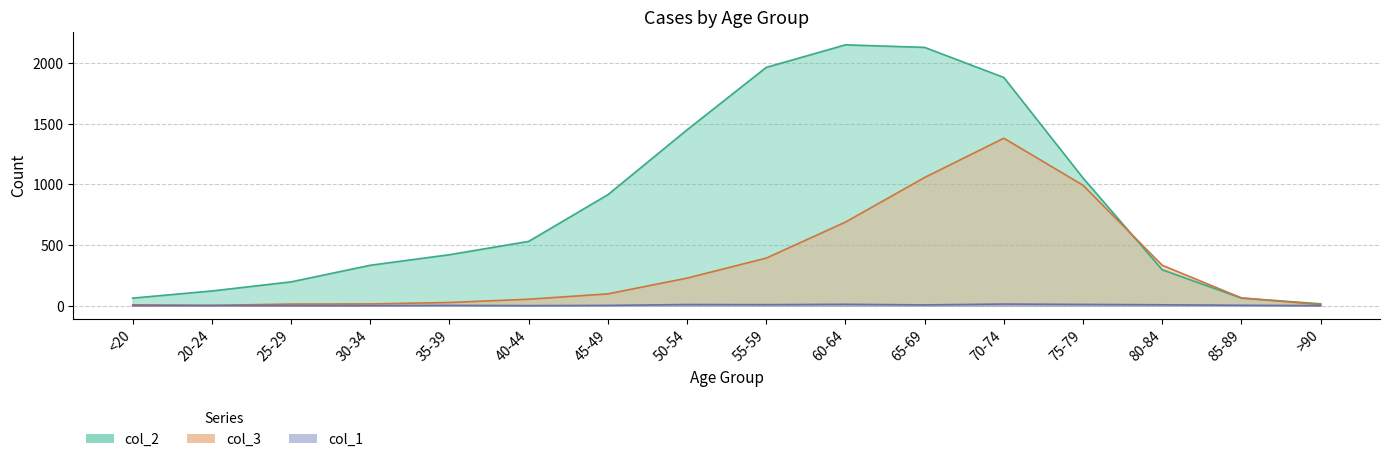

At which label does col_2 reach its minimum?

>90